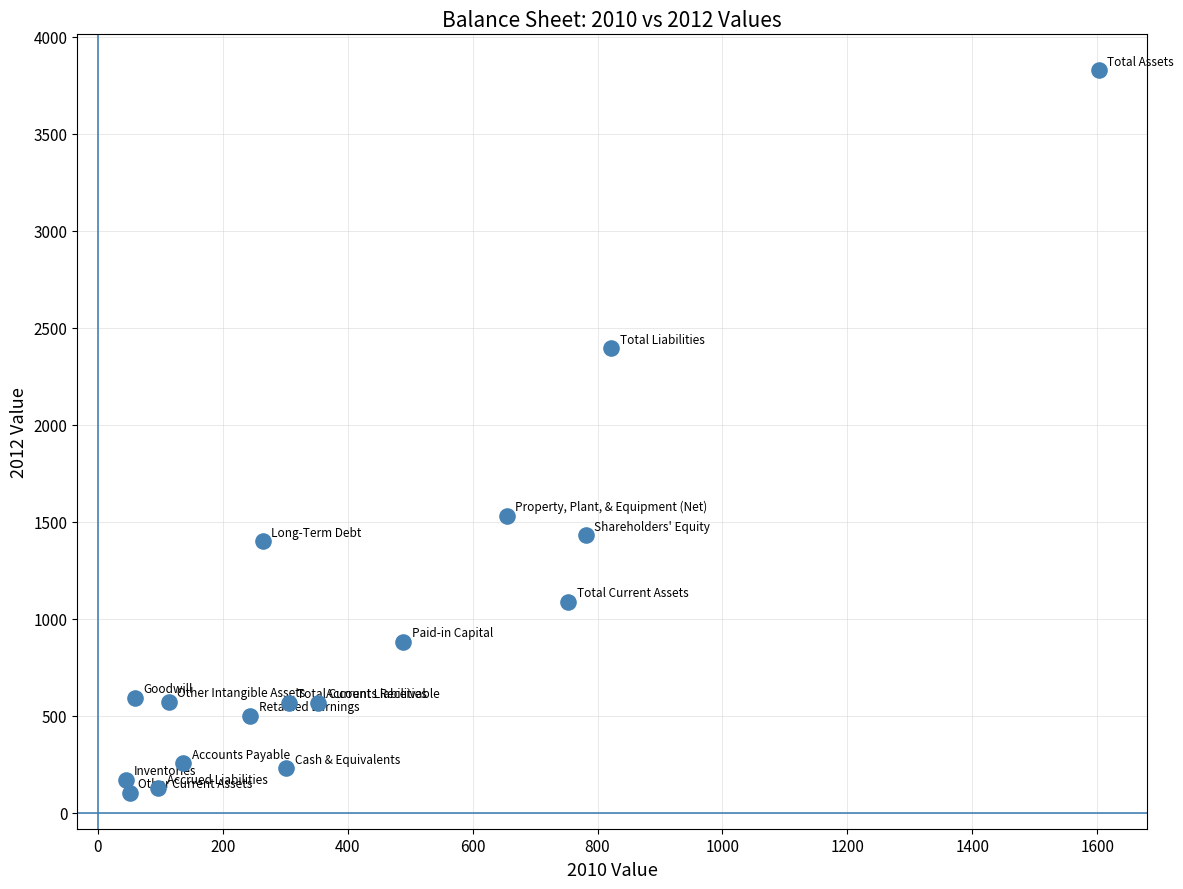

What is the range of X values (max minus min)?

1557